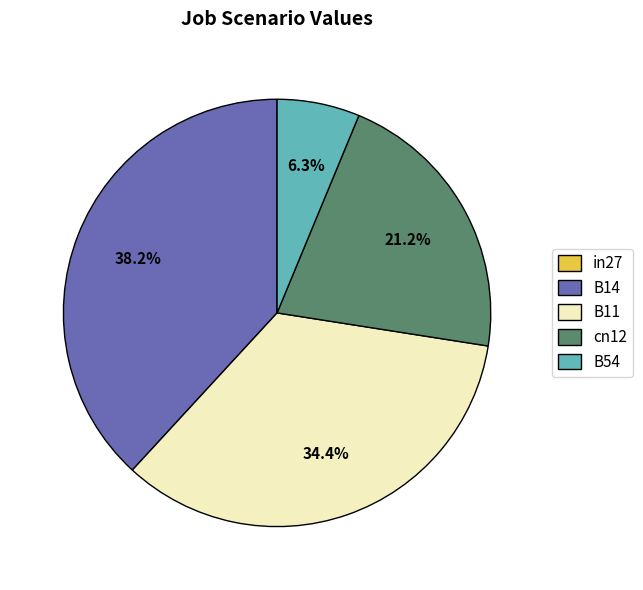

Is it true that B54 is 6% of the pie?

True